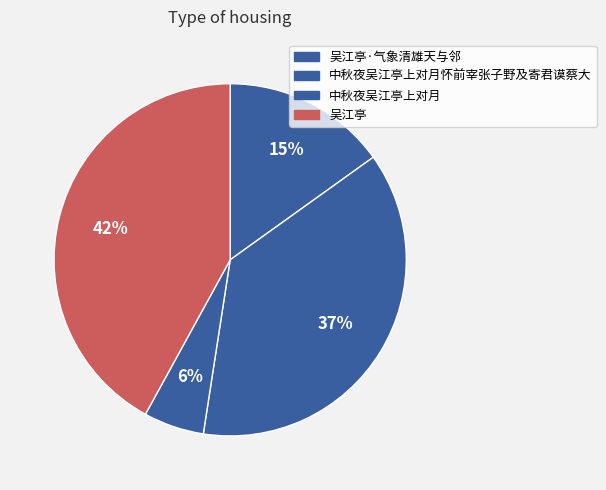

To the nearest percent, what percentage of the pie is 吴江亭?

42%